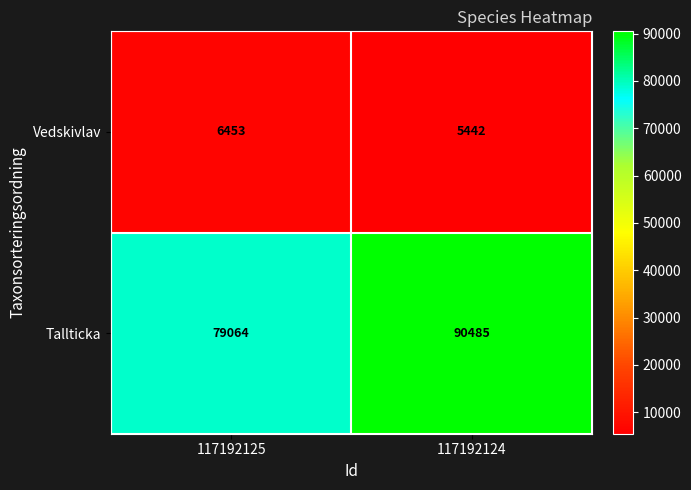

What is the average value of the Vedskivlav series?

5948